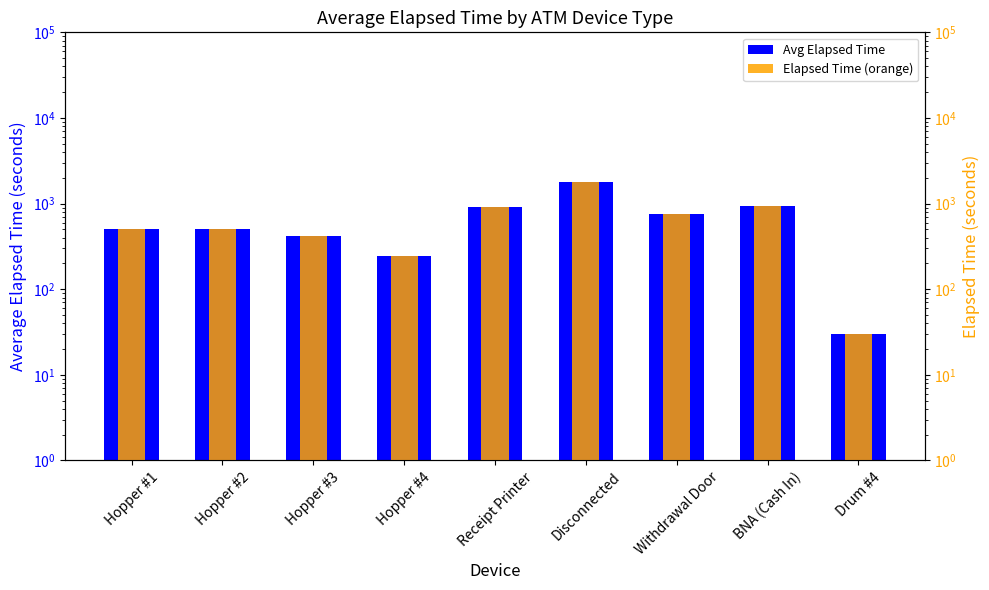

Rank the series at Hopper #2 from highest to lowest value.

Avg Elapsed Time, Elapsed Time (orange)